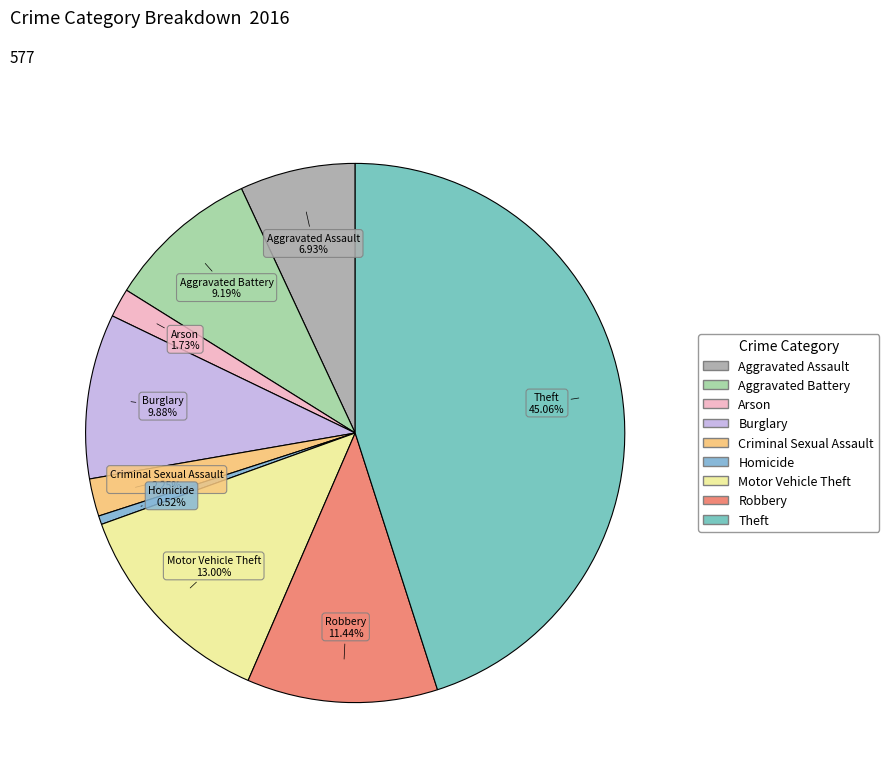

Does Burglary account for over 50% of the chart?

No